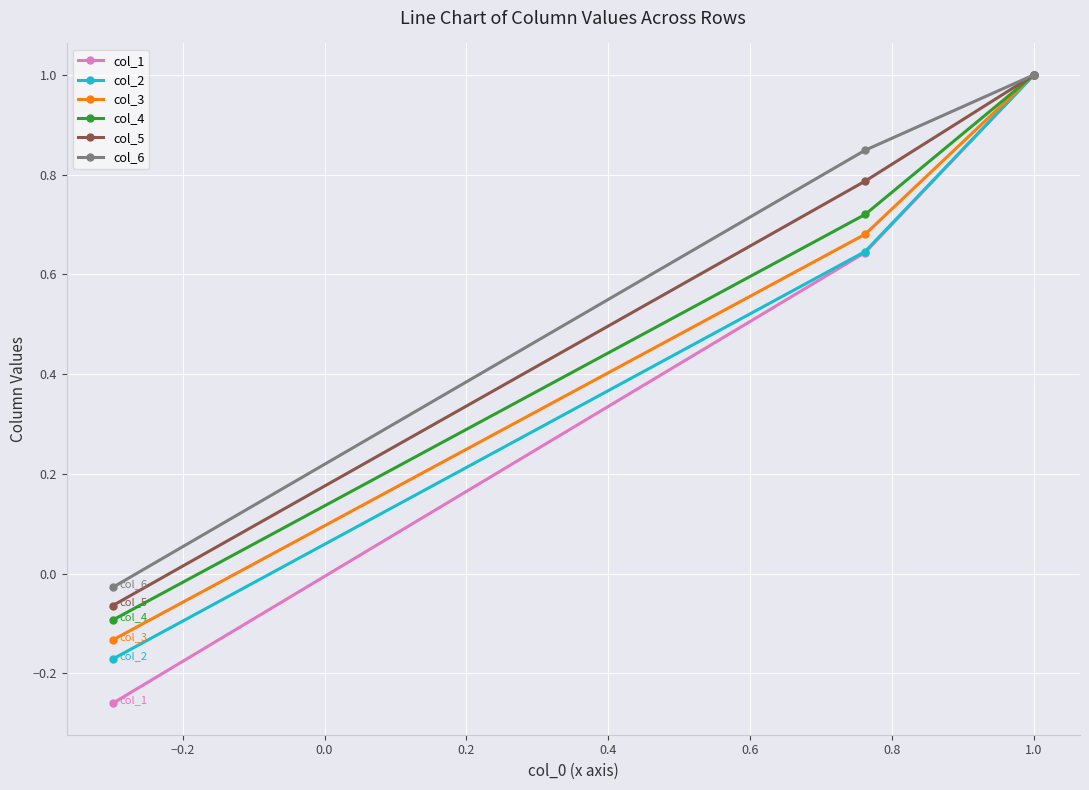

What is the value of the col_4 point at the 3rd from the left?

1.0